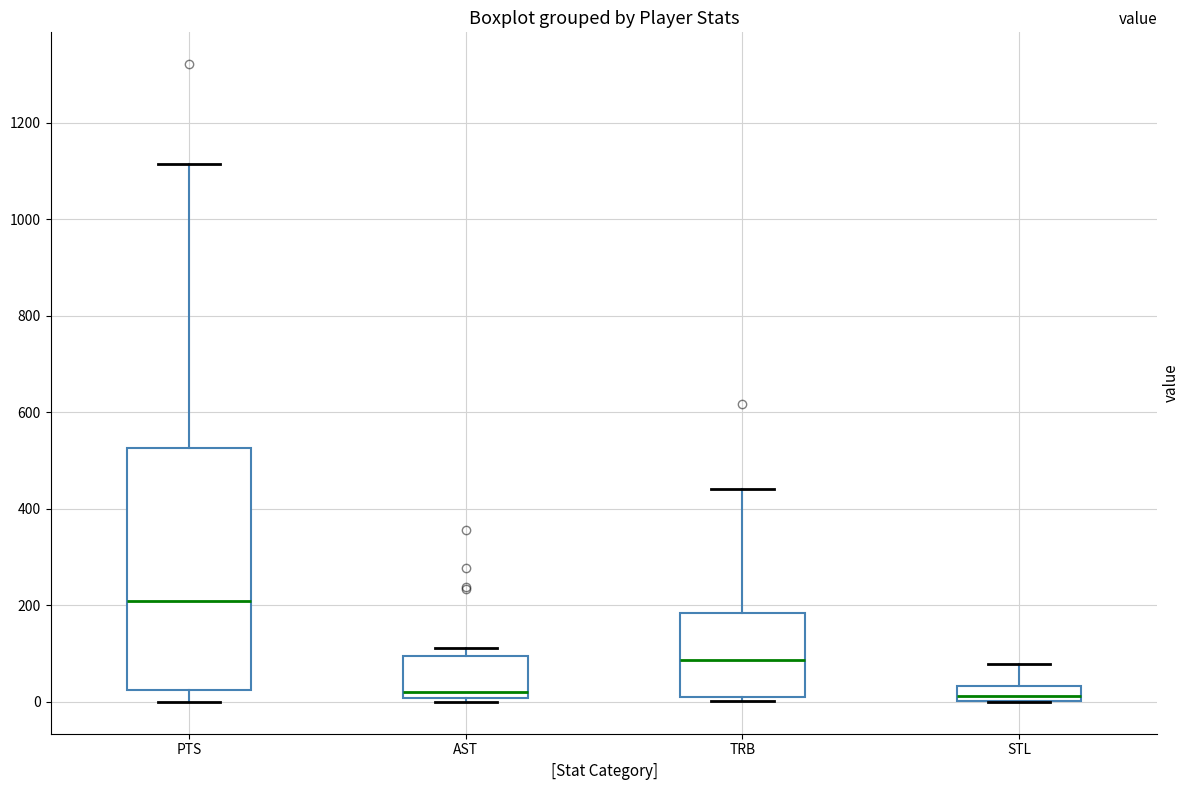

Reading left to right, read every box against the y-axis: the position of its median line, the range the box covers, and the ends of its whiskers. The values are not printed on the chart, so give them approximately, as read against the axis.

PTS: median 200, box 20 to 520, whiskers 0 to 1120
AST: median 20, box 0 to 100, whiskers 0 (just below the box's lower edge) to 120
TRB: median 80, box 20 to 180, whiskers 0 to 440
STL: median 20, box 0 to 40, whiskers 0 to 80